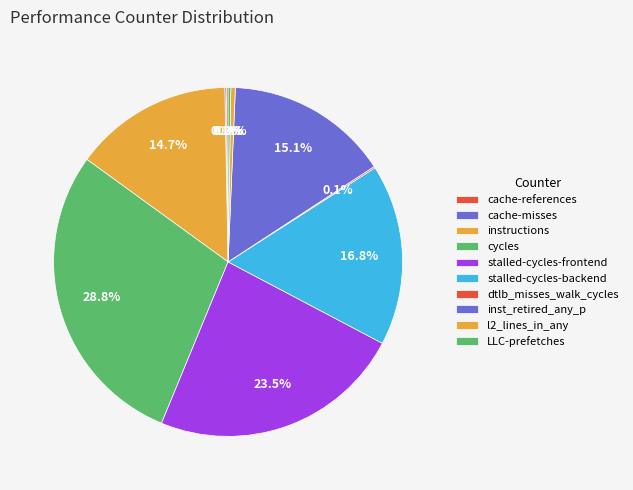

The cache-references slice represents 0% of the pie. True or false?

True